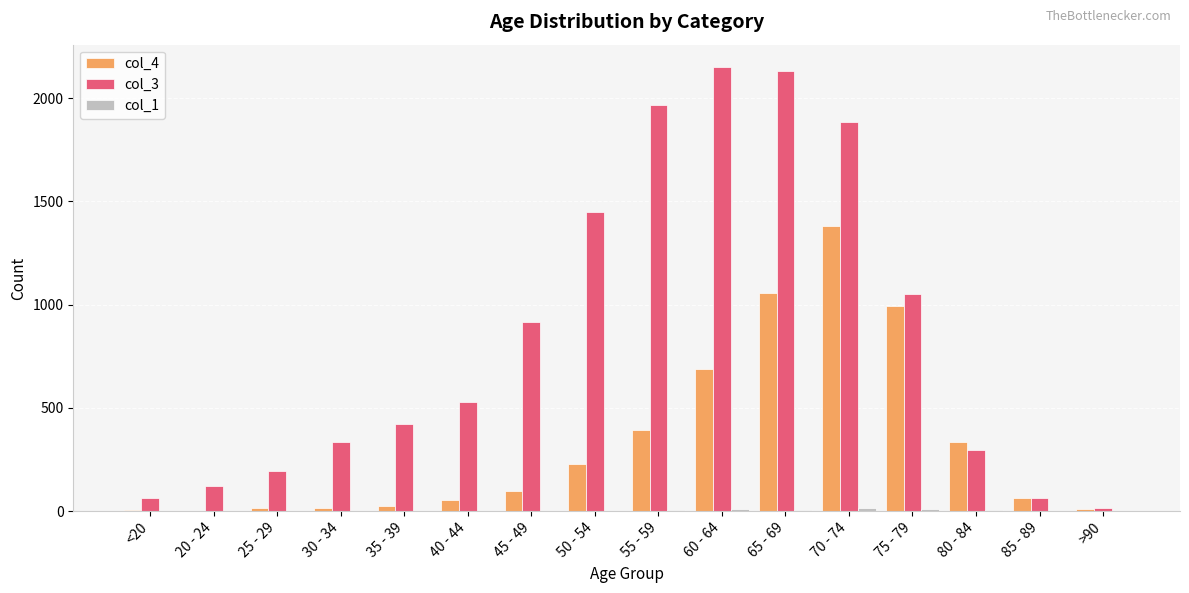

How many groups of bars are there?

16